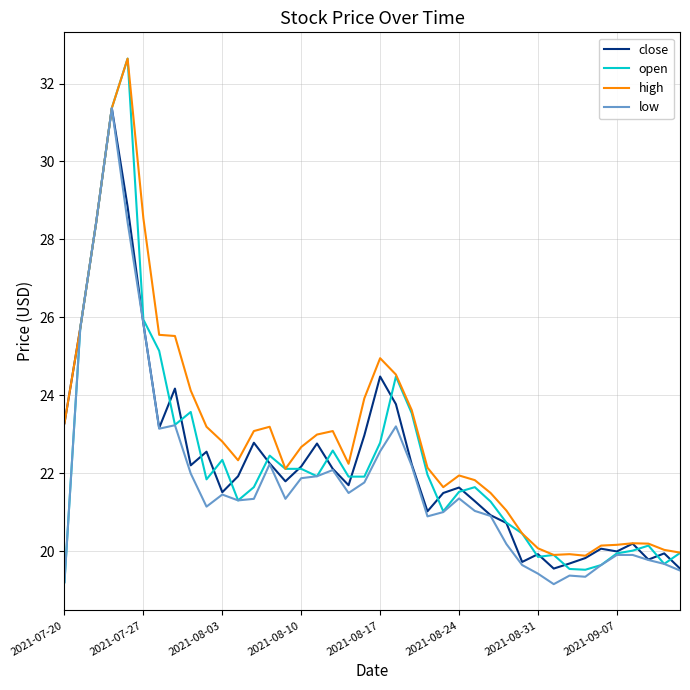

Which series has the widest spread of values?

open